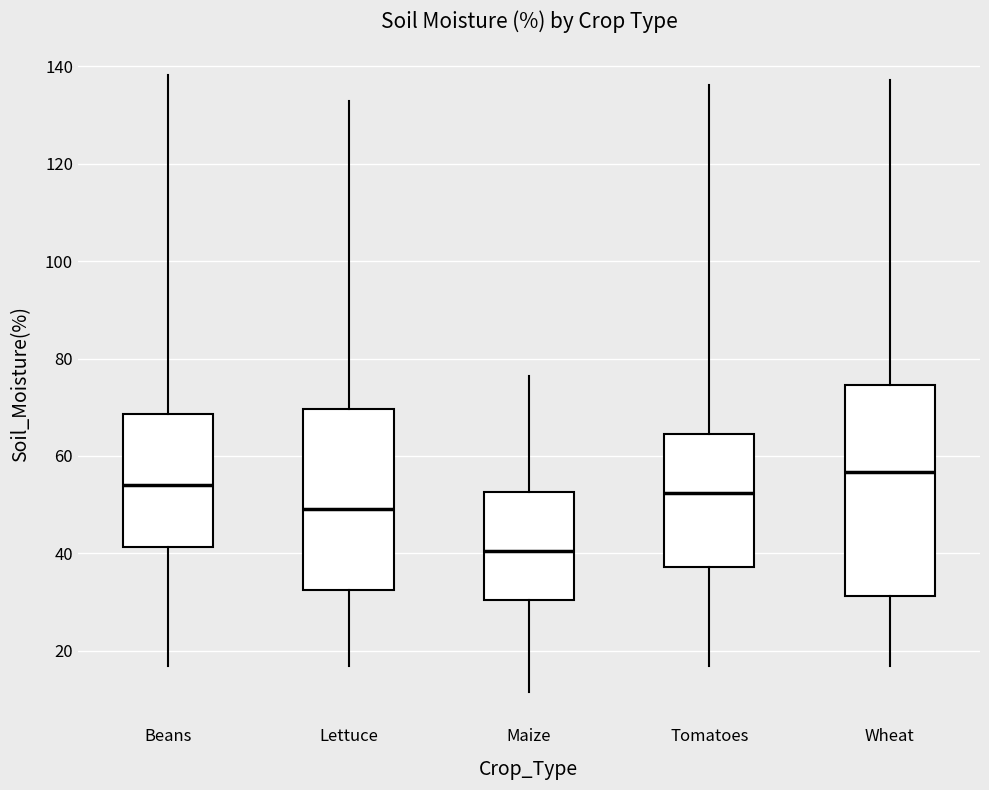

Reading left to right, read every box against the y-axis: the position of its median line, the range the box covers, and the ends of its whiskers. The values are not printed on the chart, so give them approximately, as read against the axis.

Beans: median 54, box 42 to 68, whiskers 16 to 138
Lettuce: median 50, box 32 to 70, whiskers 16 to 132
Maize: median 40, box 30 to 52, whiskers 12 to 76
Tomatoes: median 52, box 38 to 64, whiskers 16 to 136
Wheat: median 56, box 32 to 74, whiskers 16 to 138